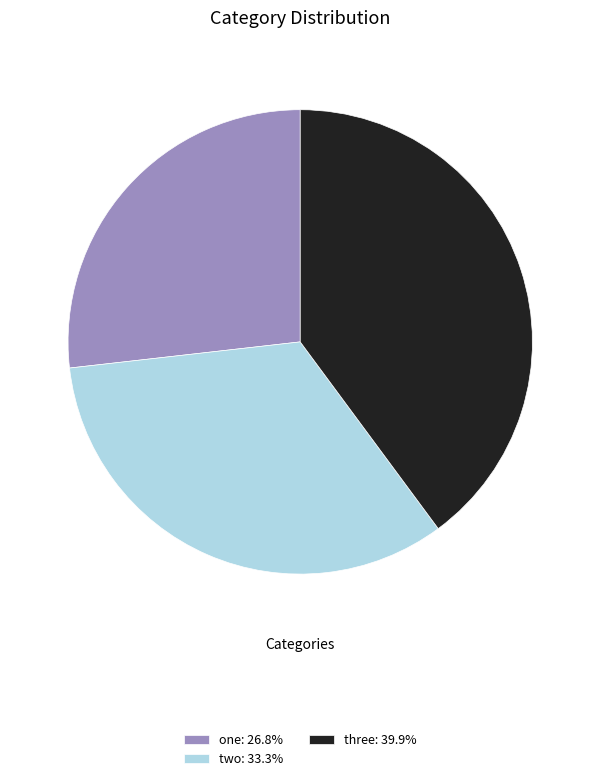

Approximately how many times larger is the value at three: 39.9% compared to one: 26.8%?

1.5